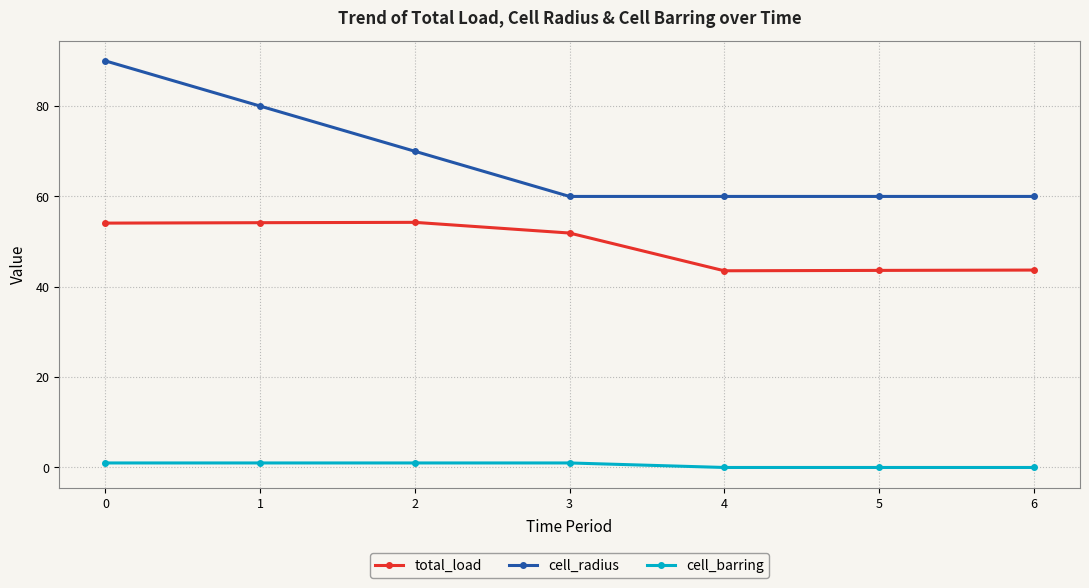

True or false: cell_barring and cell_radius cross at least once.

False